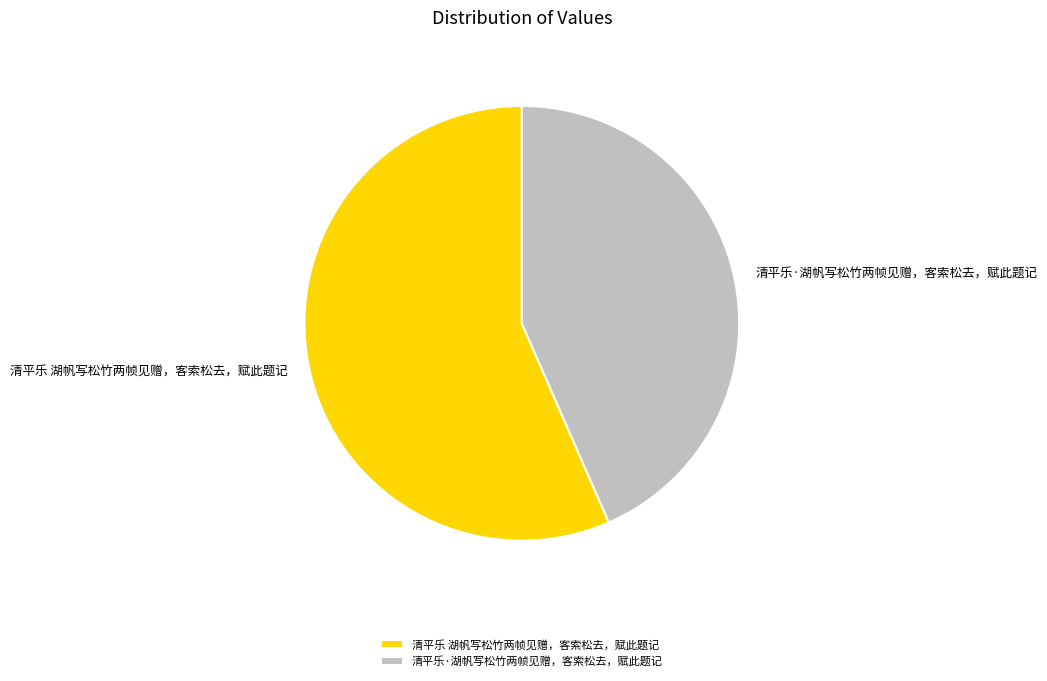

Which slice is the smallest?

清平乐·湖帆写松竹两帧见赠，客索松去，赋此题记